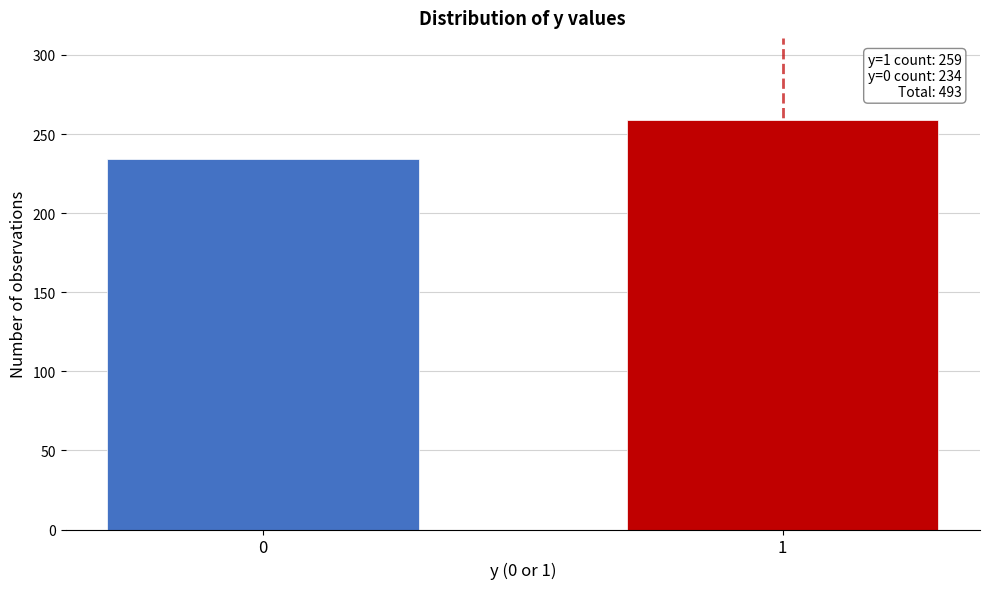

Reading left to right, list all the values displayed in this chart.

0=234	1=259